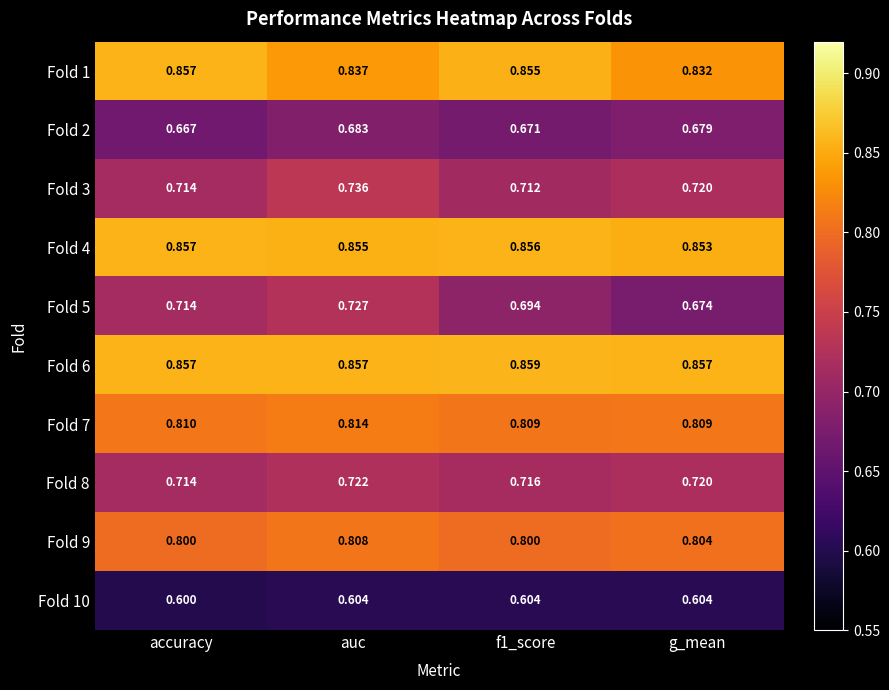

Which series has the largest total across all categories?

Fold 6